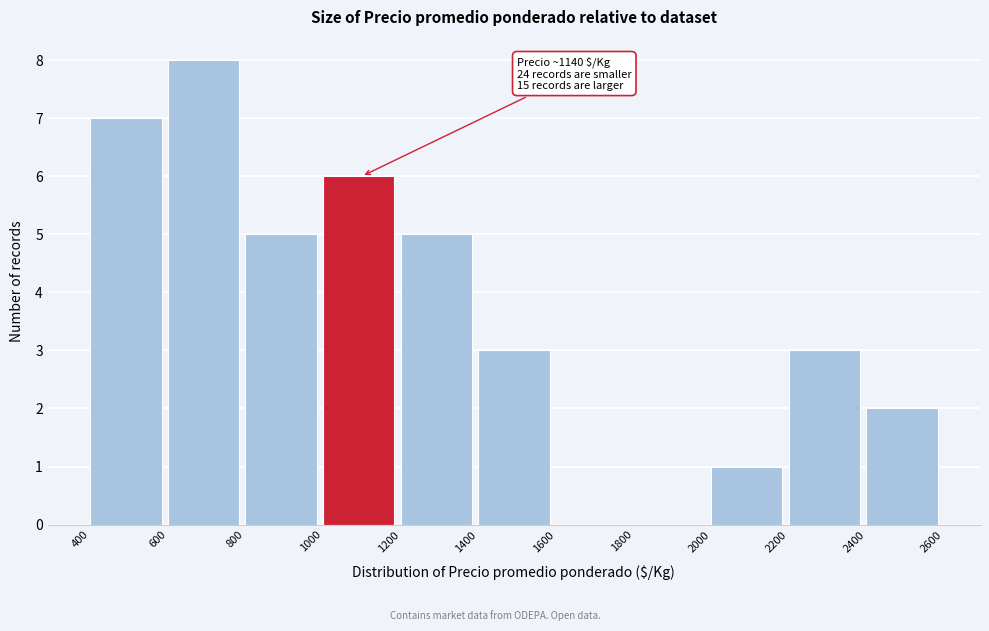

Over which range of the x-axis is the bar tallest?

600 to 800